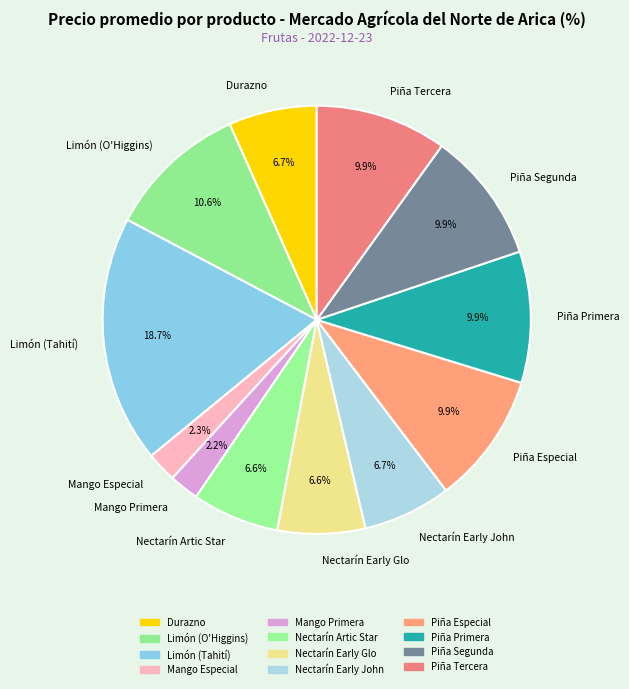

How much of the chart is everything except Mango Primera?

97.8%